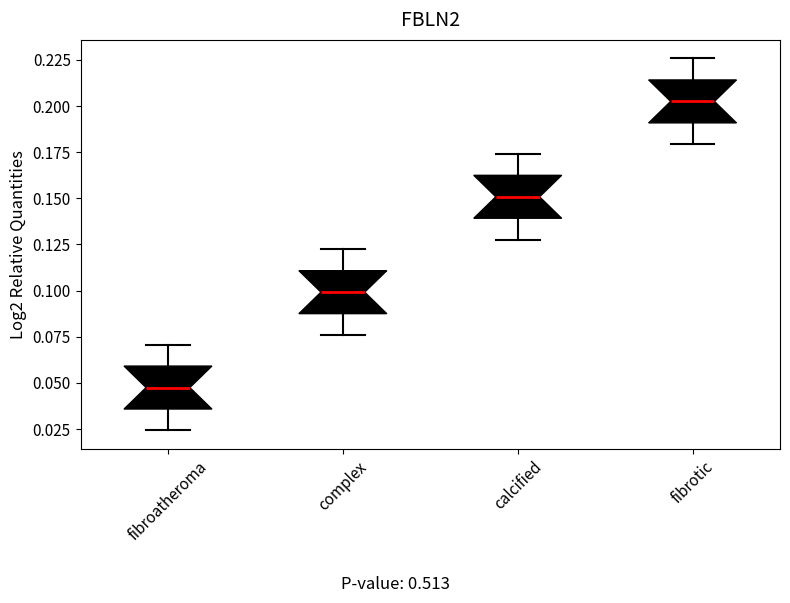

Reading left to right, read every box against the y-axis: the position of its median line, the range the box covers, and the ends of its whiskers. The values are not printed on the chart, so give them approximately, as read against the axis.

fibroatheroma: median 0.050, box 0.035 to 0.060, whiskers 0.025 to 0.070
complex: median 0.100, box 0.090 to 0.110, whiskers 0.075 to 0.120
calcified: median 0.150, box 0.140 to 0.160, whiskers 0.130 to 0.175
fibrotic: median 0.200, box 0.190 to 0.215, whiskers 0.180 to 0.225